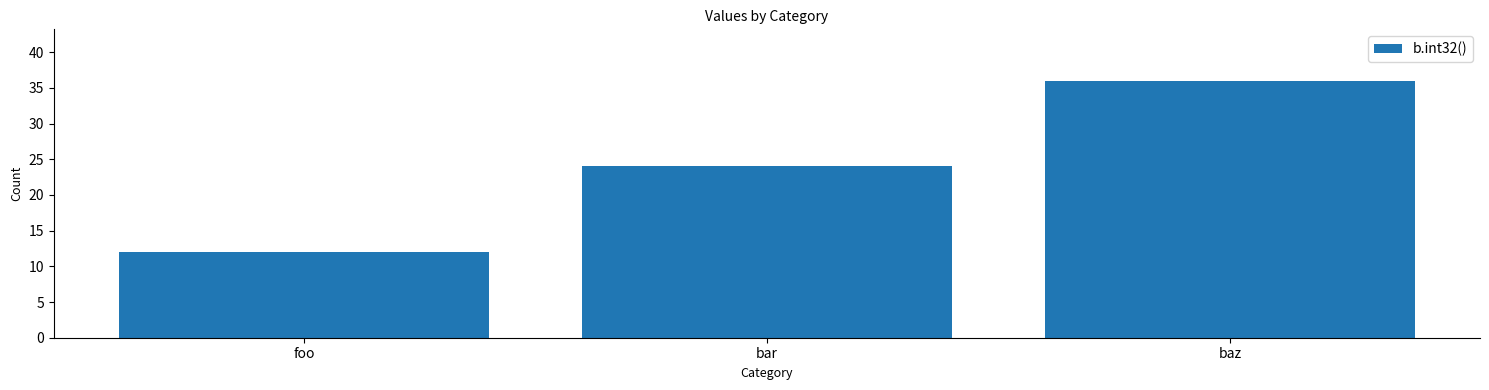

What is the label of the 3rd bar from the left?

baz